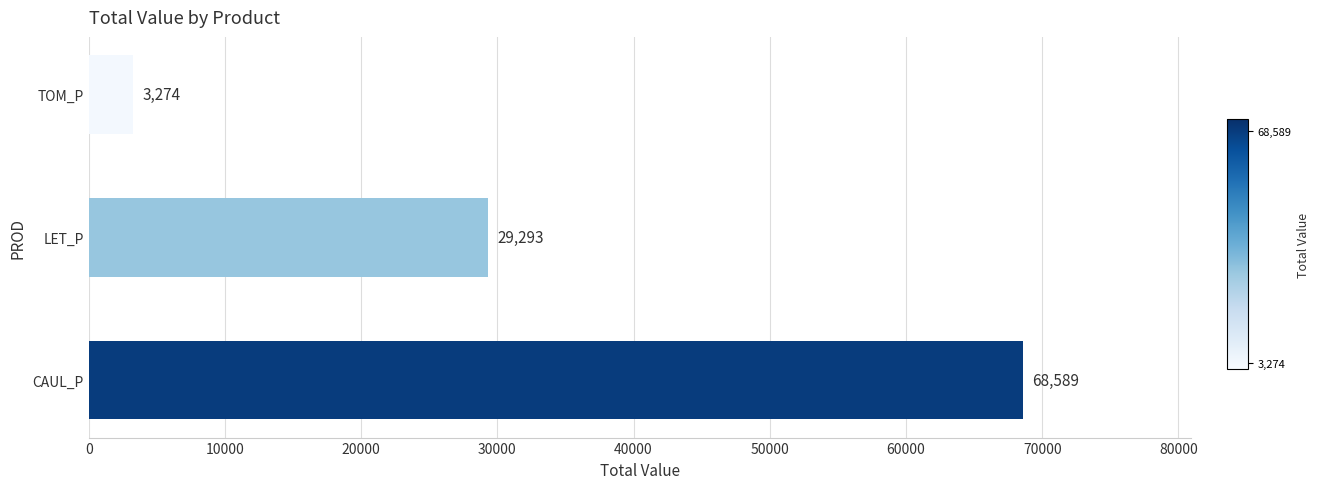

At which label is the value closest to 35931?

LET_P